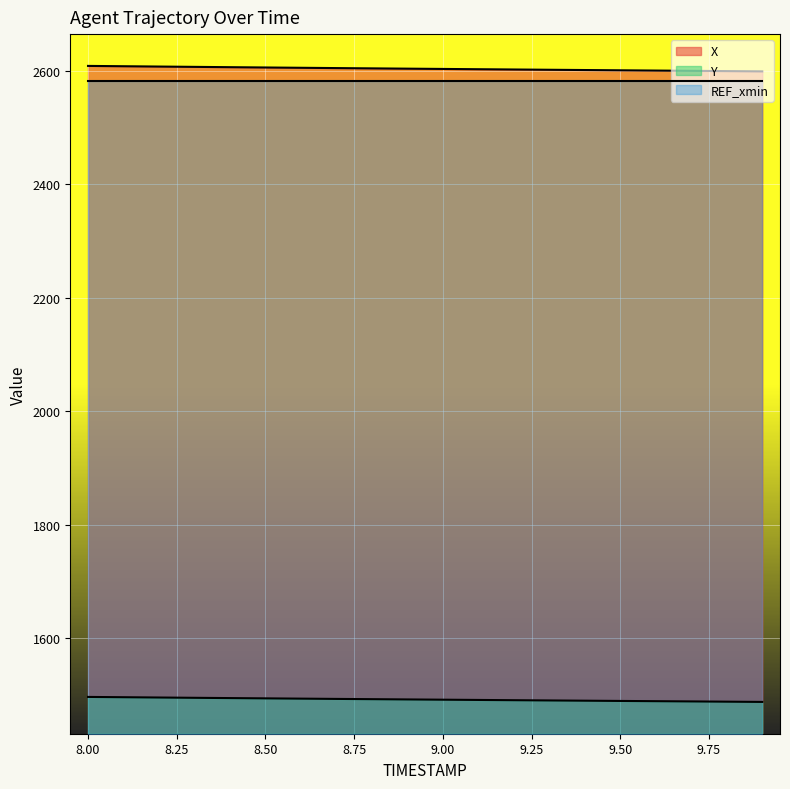

How many values in the X series exceed 2604?

10